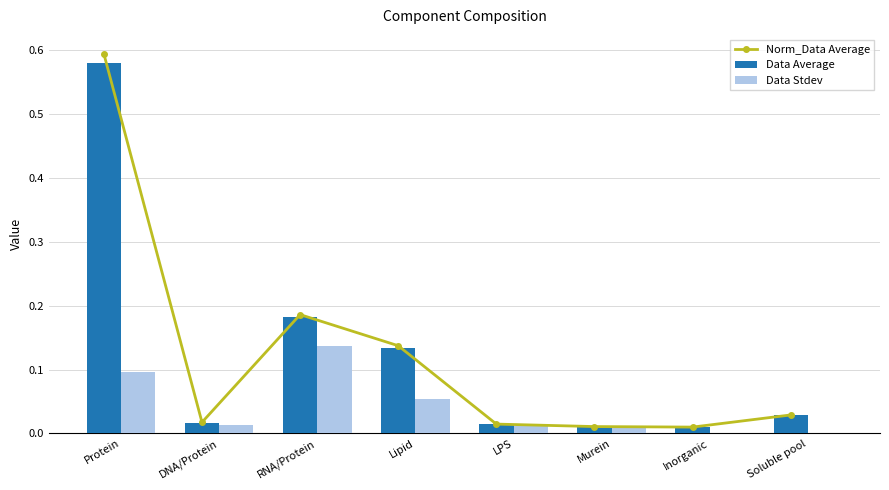

Which category has the highest value in the Data Average series?

Protein